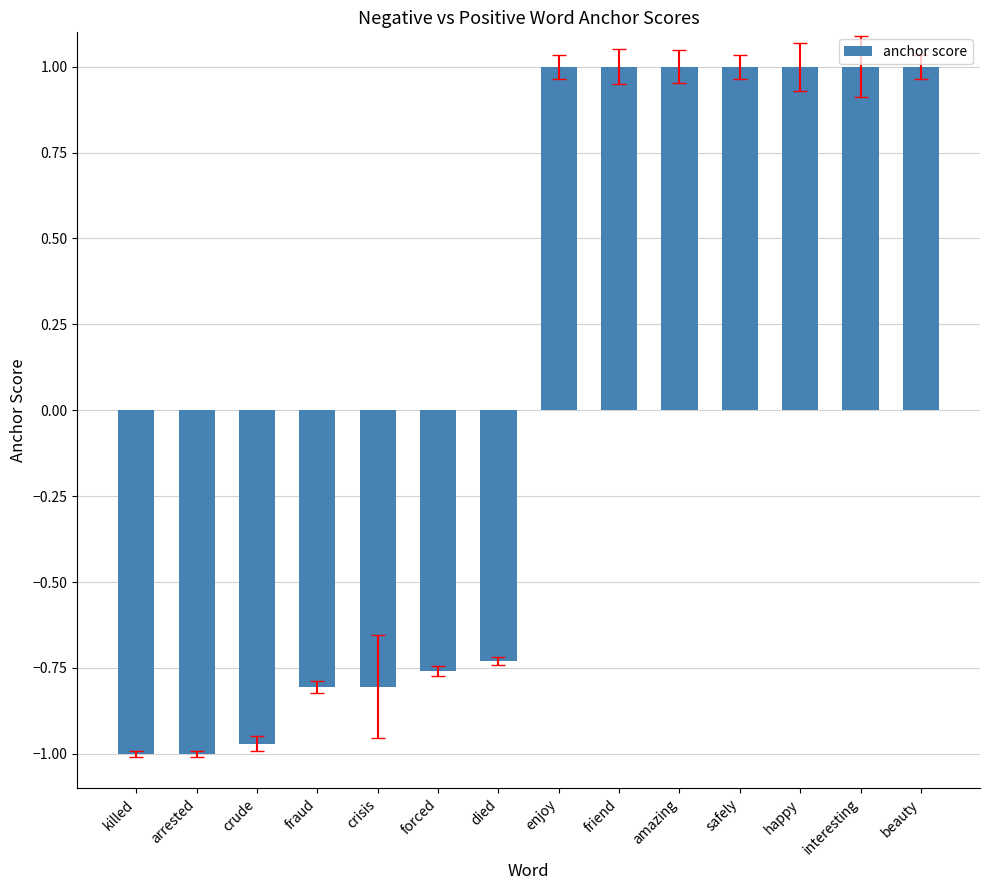

What is the label of the 12th bar from the right?

crude